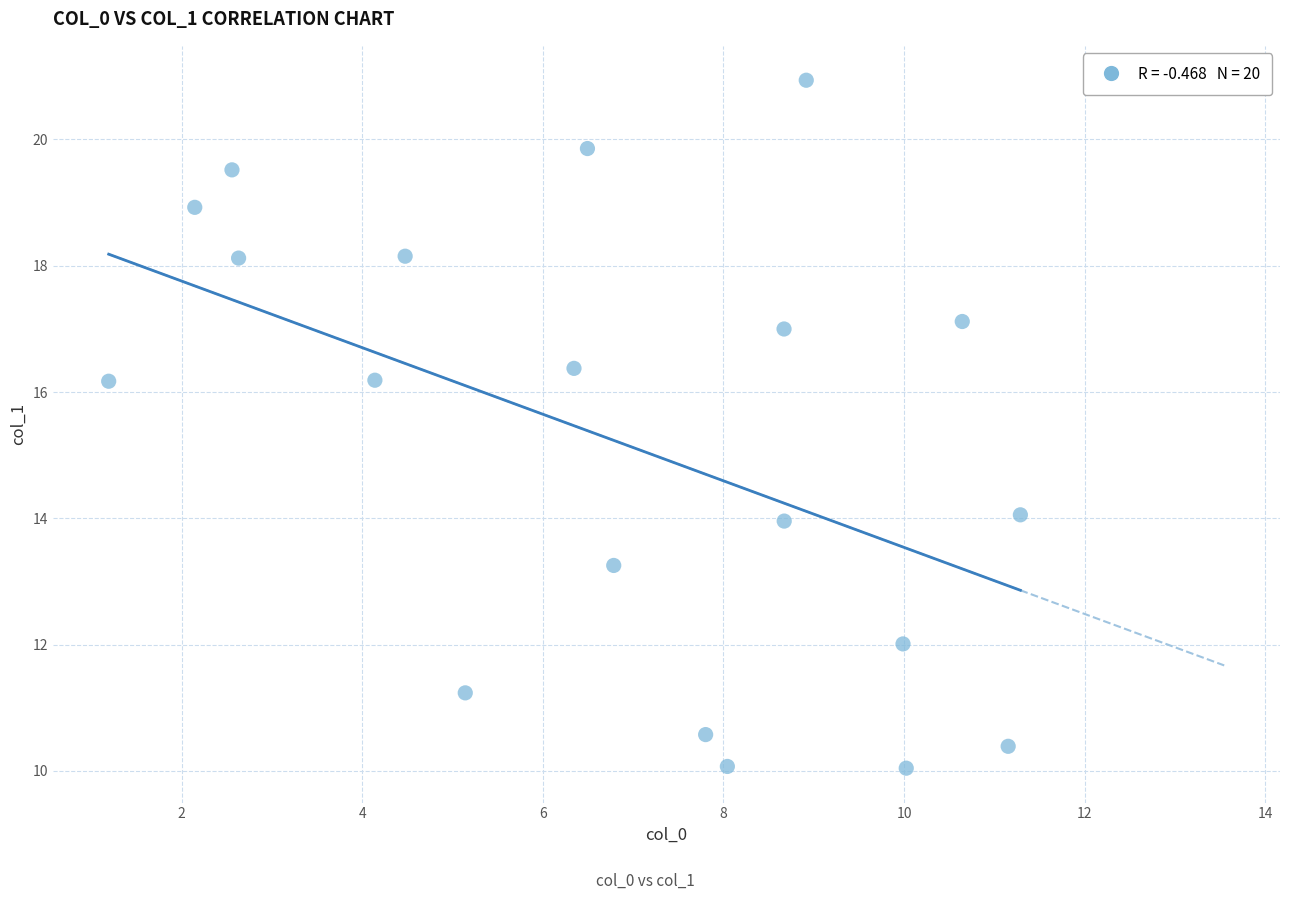

What is the range of Y values (max minus min)?

10.9